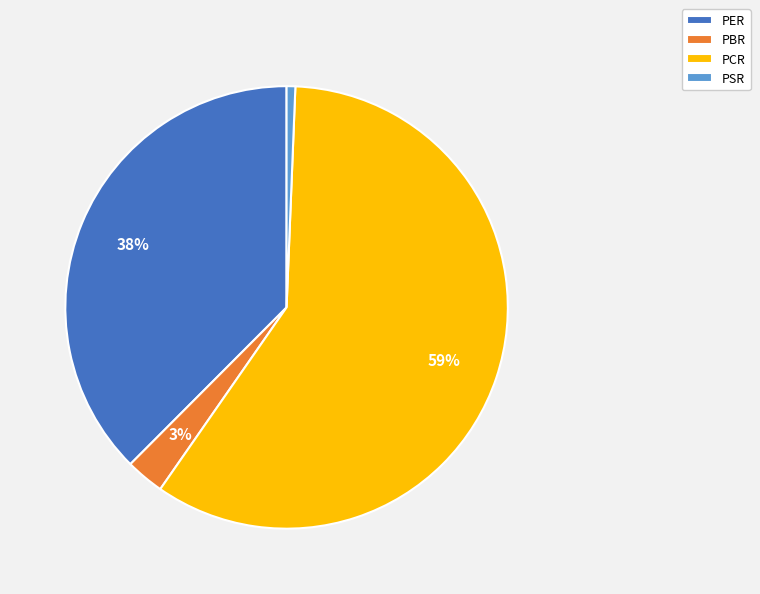

Rank the categories by value from highest to lowest.

PCR, PER, PBR, PSR